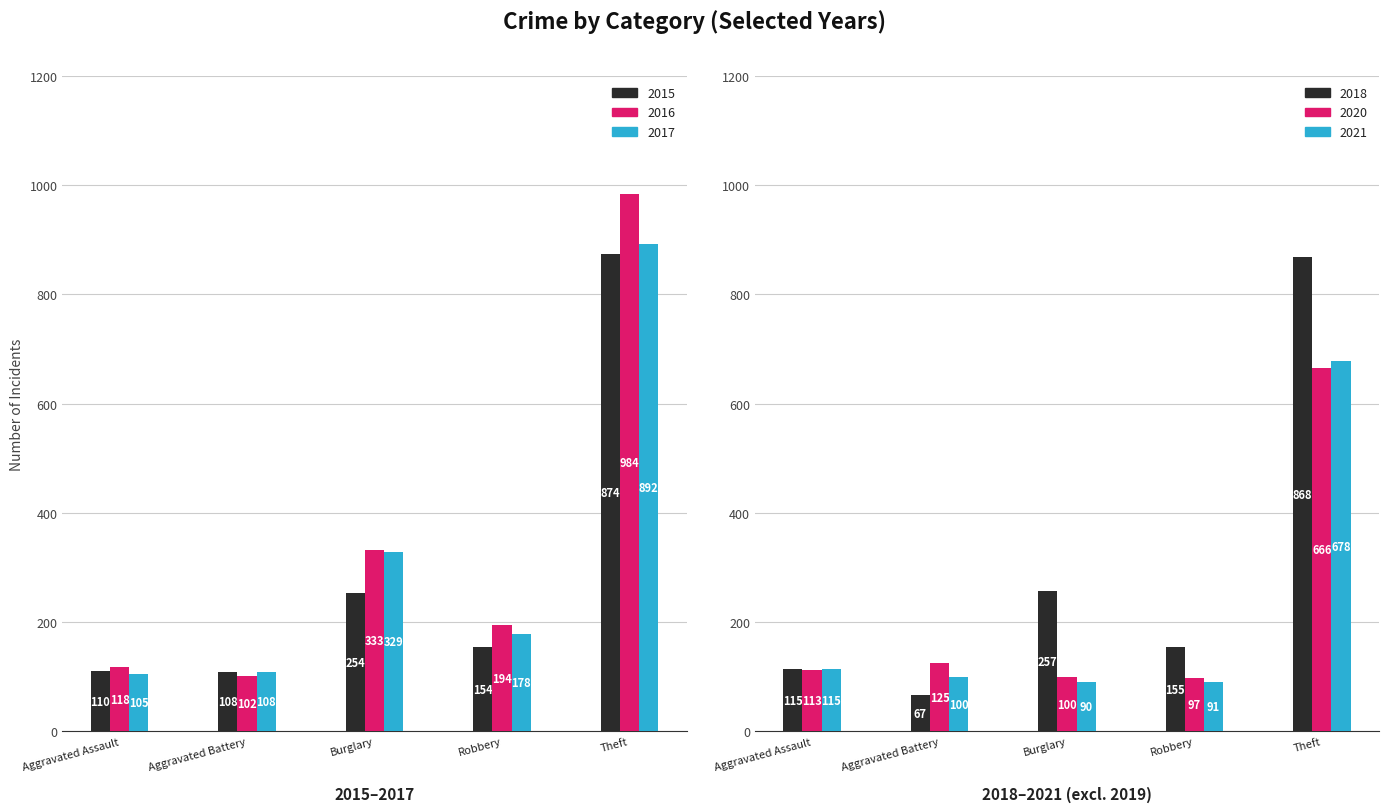

At how many categories does at least one series exceed 595?

1